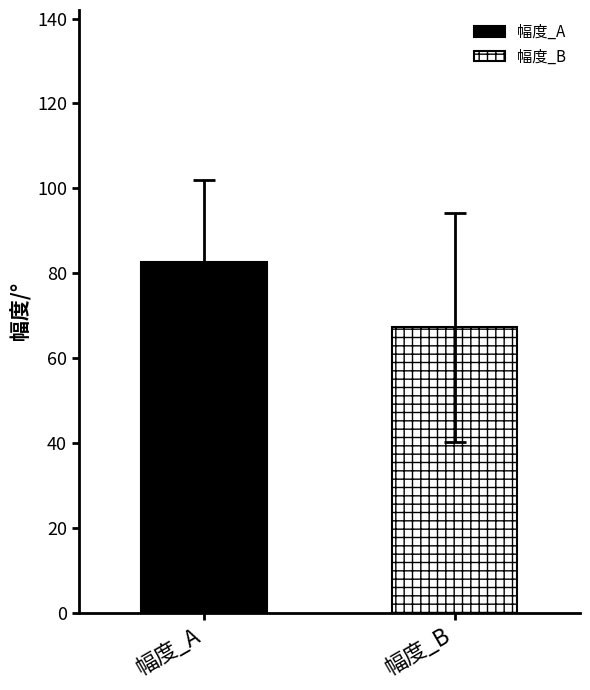

How many series are shown in this chart?

2